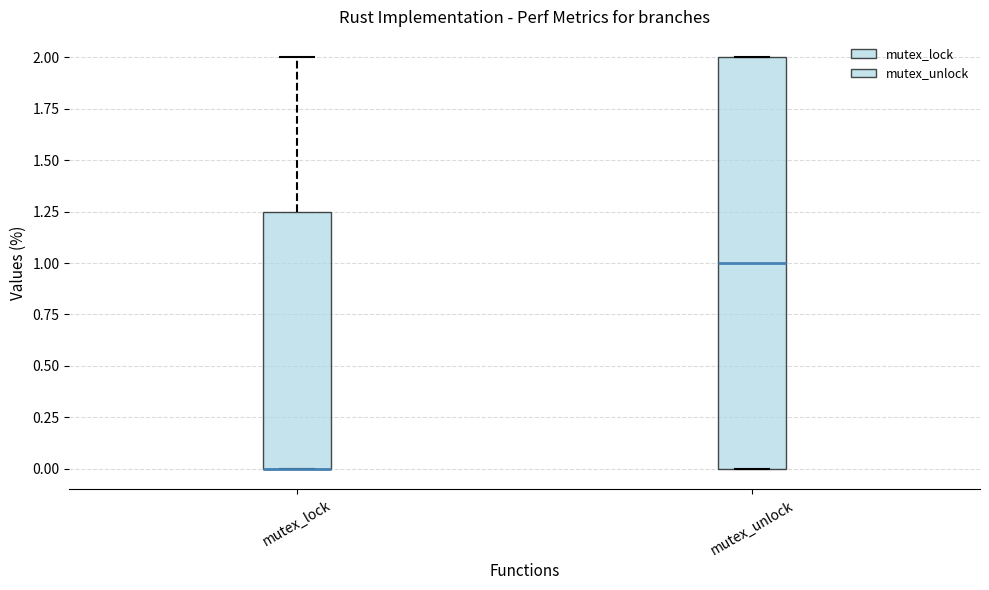

Reading left to right, transcribe this box plot: for each box, give where its median line is, the range the box spans, and where its two whiskers end, as read against the y-axis. The values are not printed on the chart, so give them approximately, as read against the axis.

mutex_lock: median 0.00 (drawn on the box's lower edge), box 0.00 to 1.25, whiskers 0.00 to 2.00
mutex_unlock: median 1.00, box 0.00 to 2.00, whiskers 0.00 to 2.00